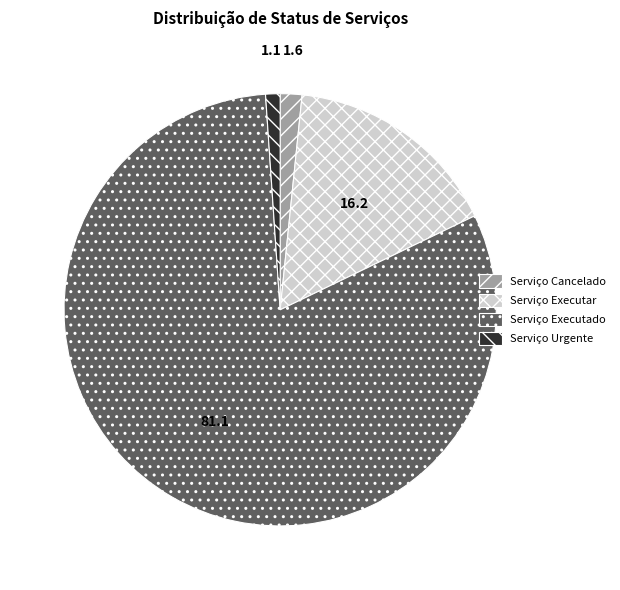

Which category has the biggest portion of the pie?

Serviço Executado